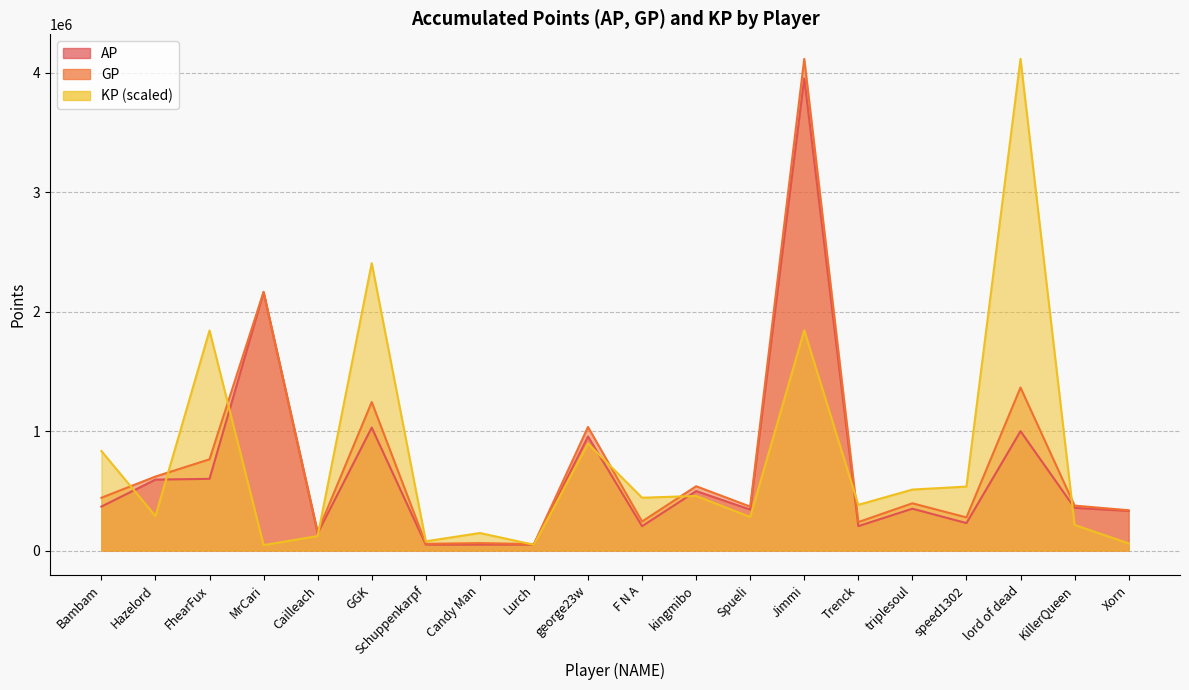

What position from the left is Spueli?

13